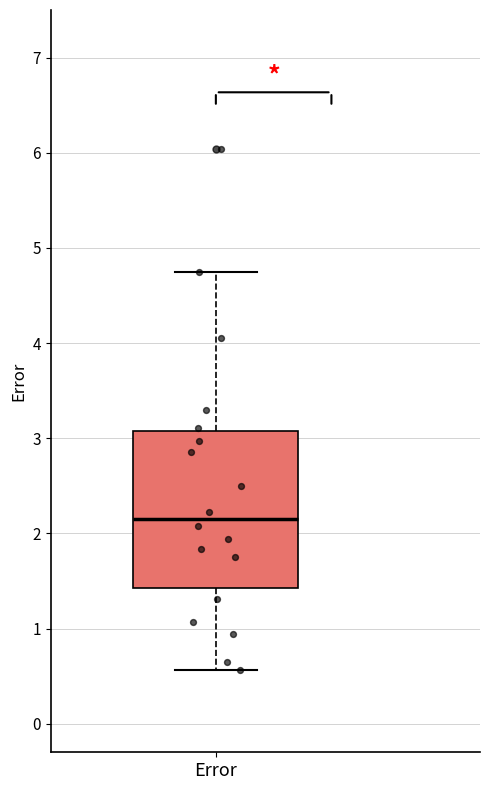

Read this box plot against the y-axis: the position of the median line, the range covered by the box, and the ends of both whiskers. The values are not printed on the chart, so give them approximately, as read against the axis.

median 2.2, box 1.4 to 3.1, whiskers 0.6 to 4.8